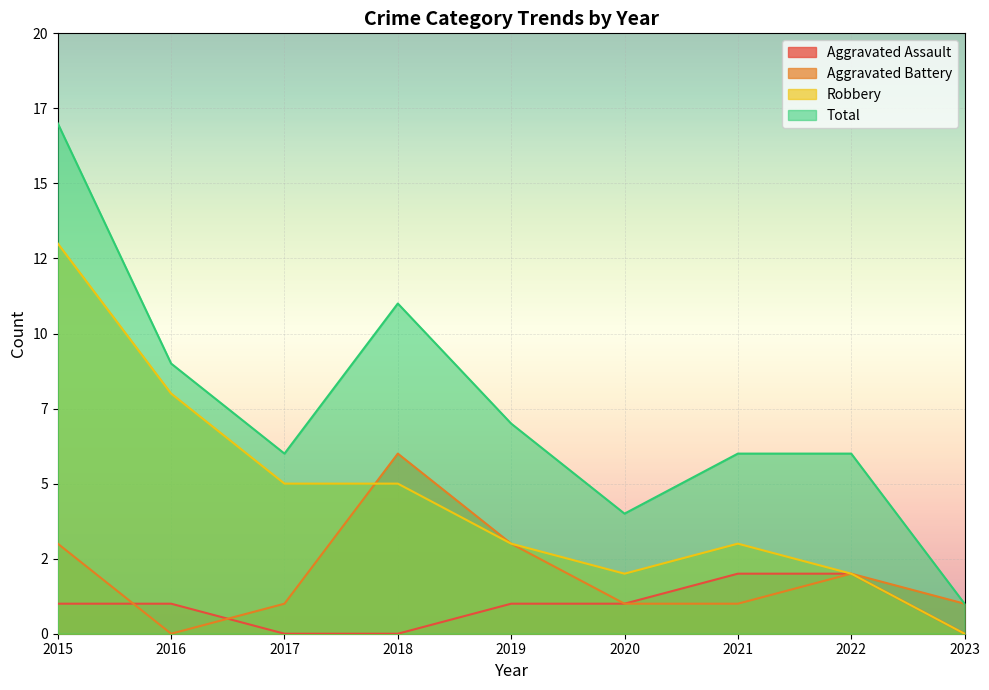

Which series changed the most between 2016 and 2020?

Robbery